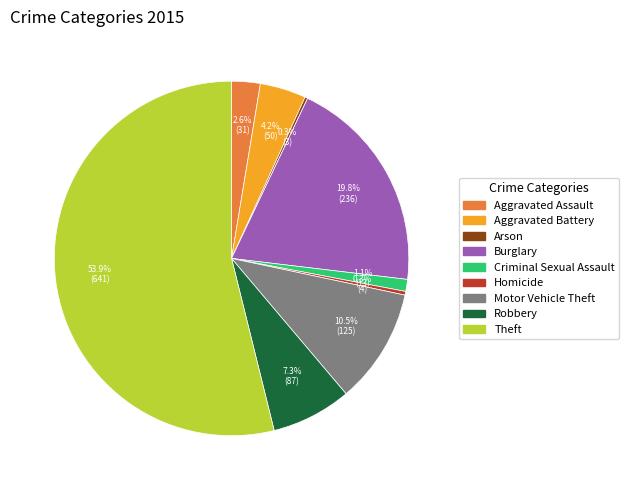

What is the total percentage of Robbery and Burglary?

27.1%